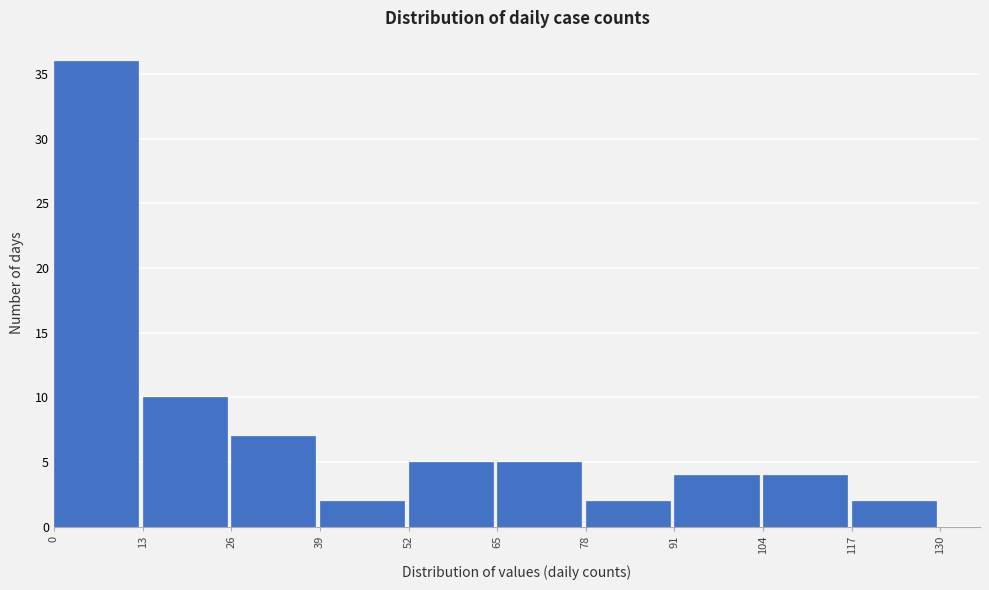

Which range on the x-axis has the tallest bar?

0 to 13